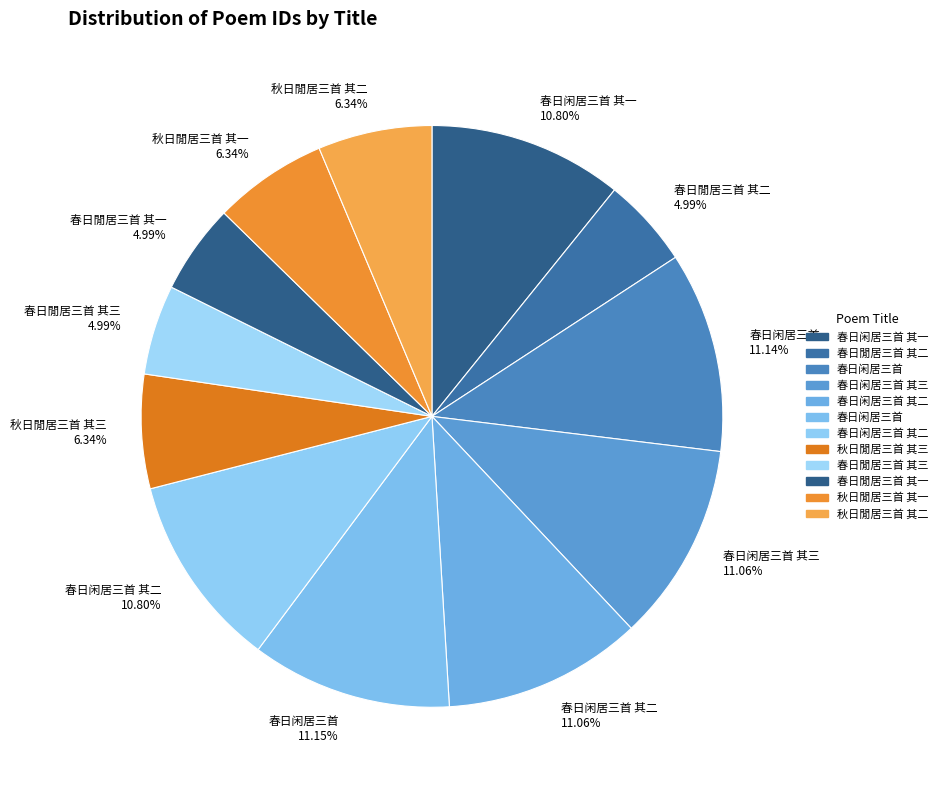

Which has a higher value, 春日闲居三首 其一 10.80% or 秋日閒居三首 其三 6.34%?

春日闲居三首 其一 10.80%